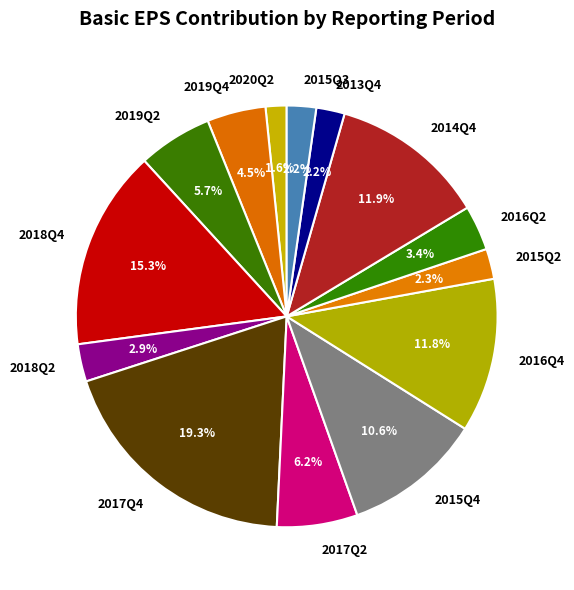

What is the largest slice in the pie chart?

2017Q4